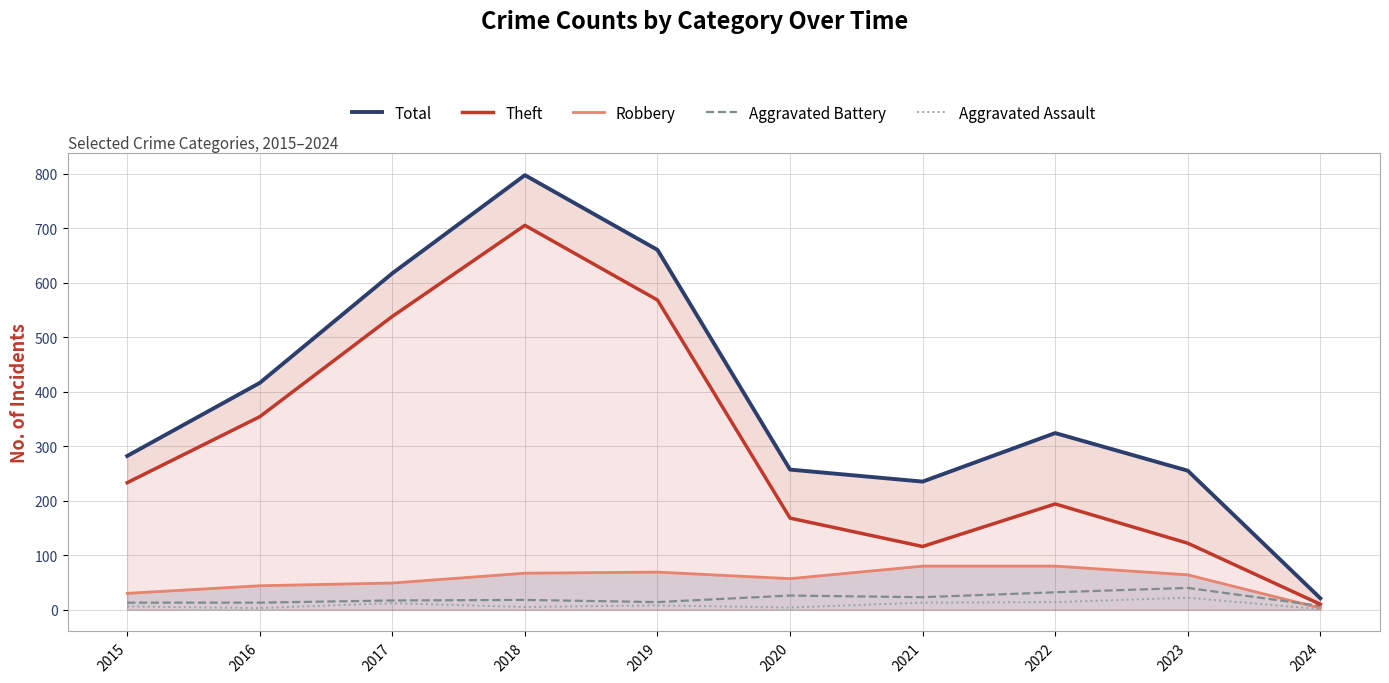

True or false: Theft and Robbery intersect in this chart.

False